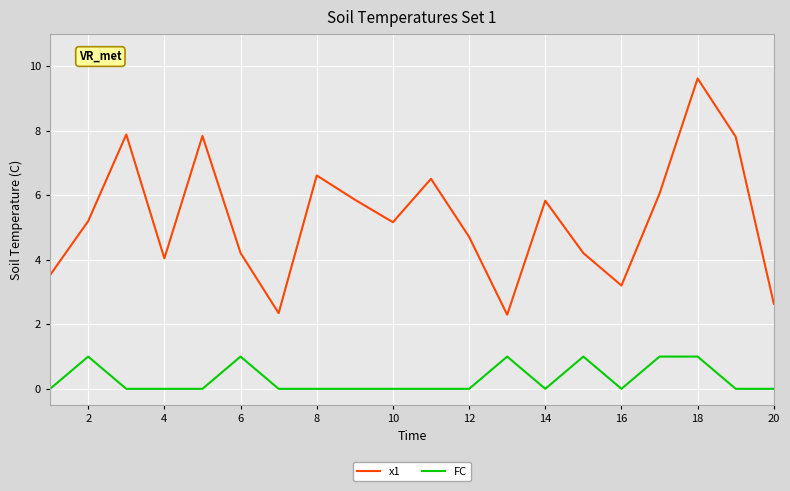

At how many categories does at least one series exceed 4?

15